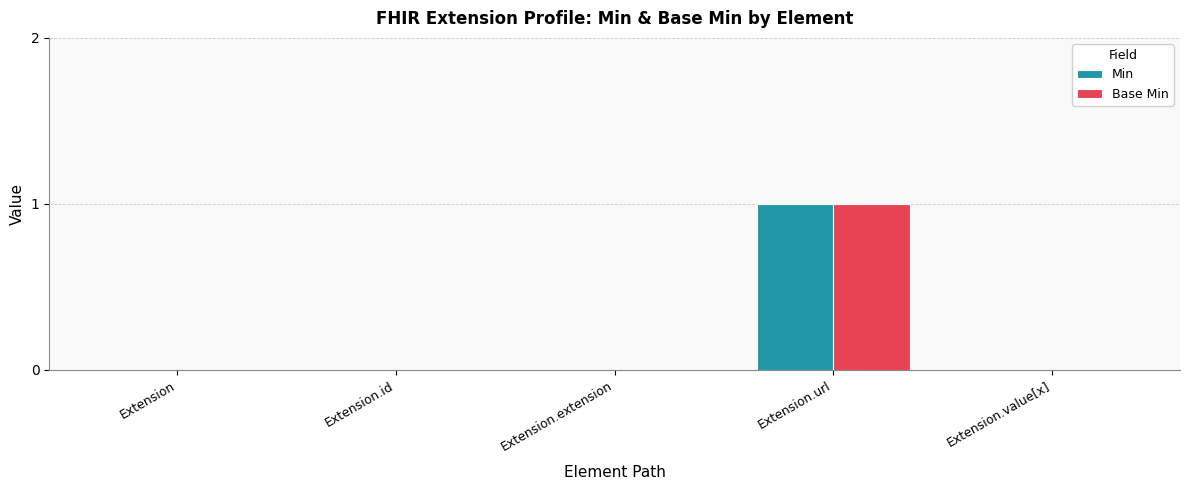

How many distinct data groups are displayed?

2